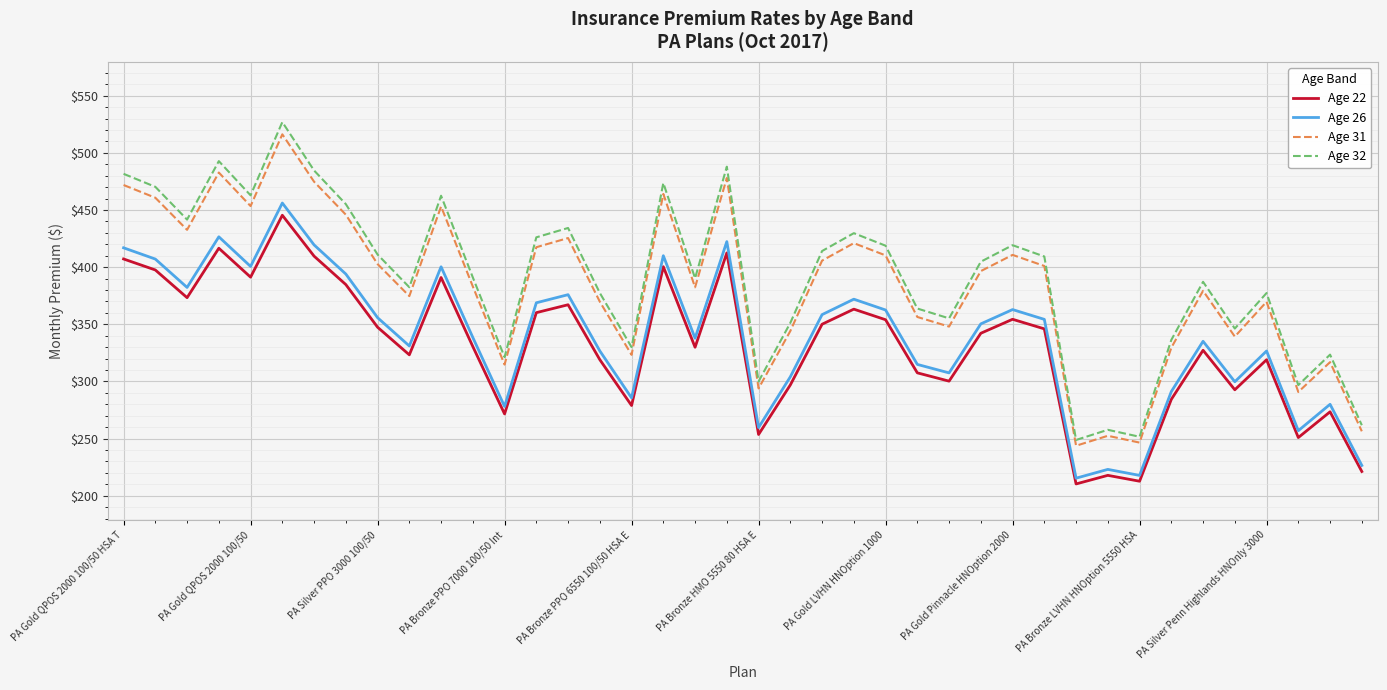

True or false: Age 32 and Age 26 cross at least once.

False